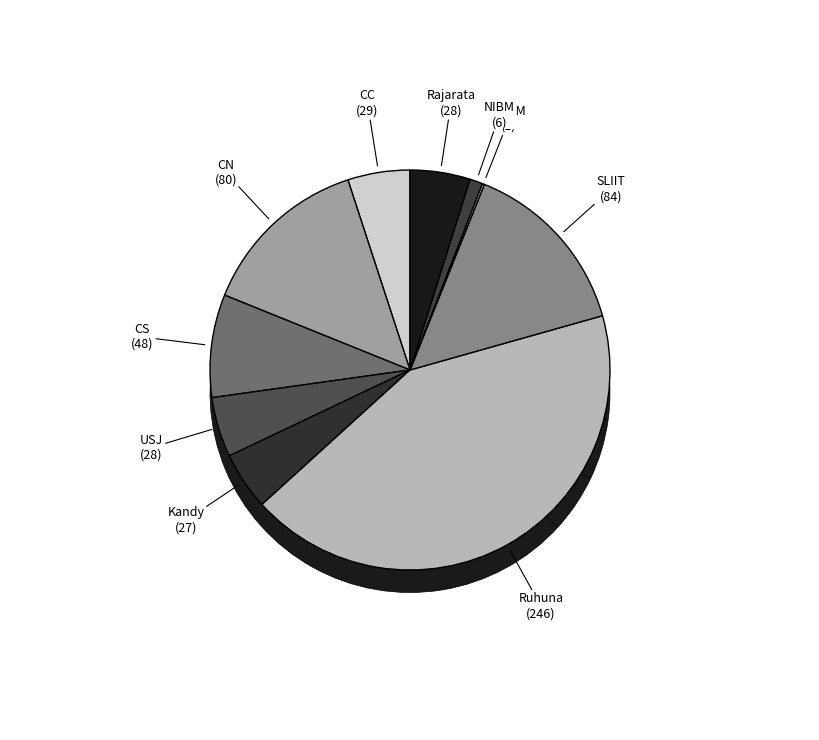

What is the largest slice in the pie chart?

Ruhuna